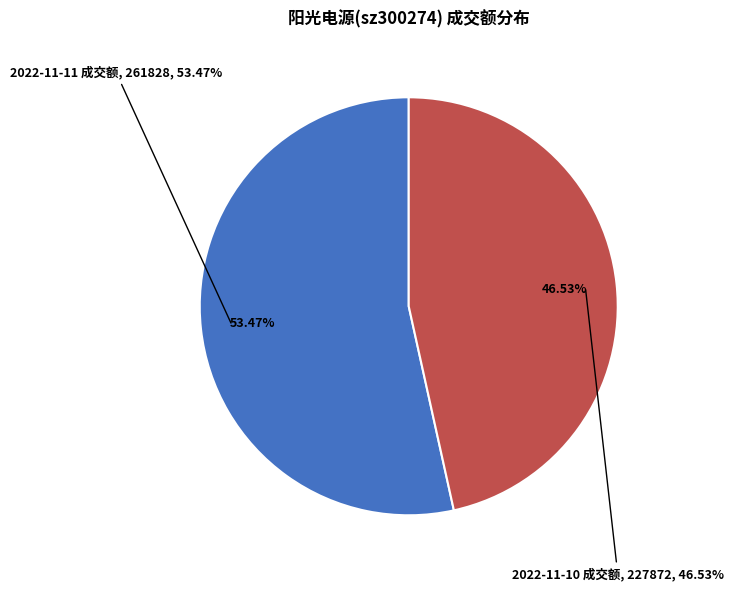

Which slice is the smallest?

2022-11-10 成交额(万元)